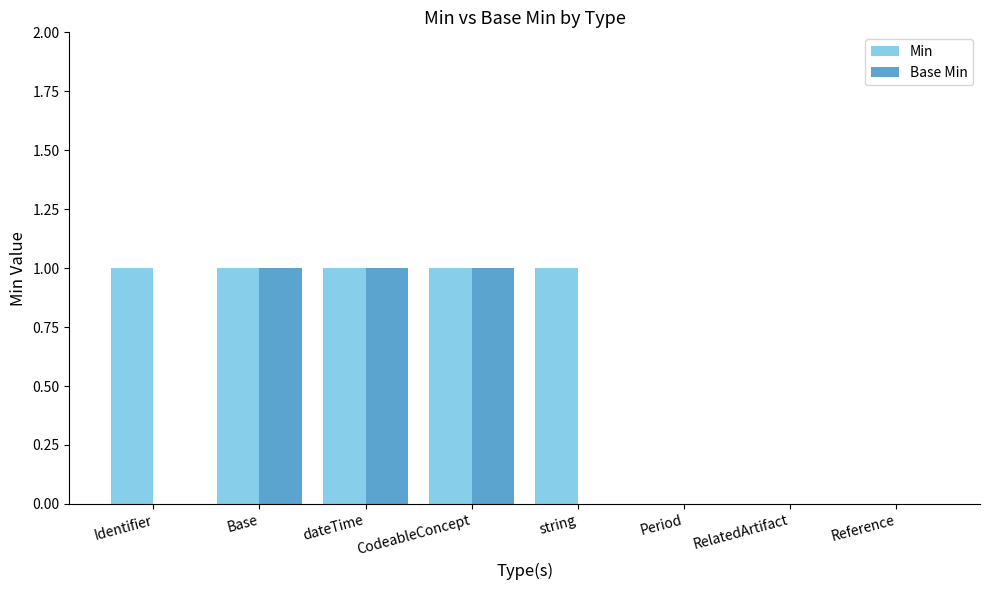

What are all the series names shown in the legend?

Min, Base Min